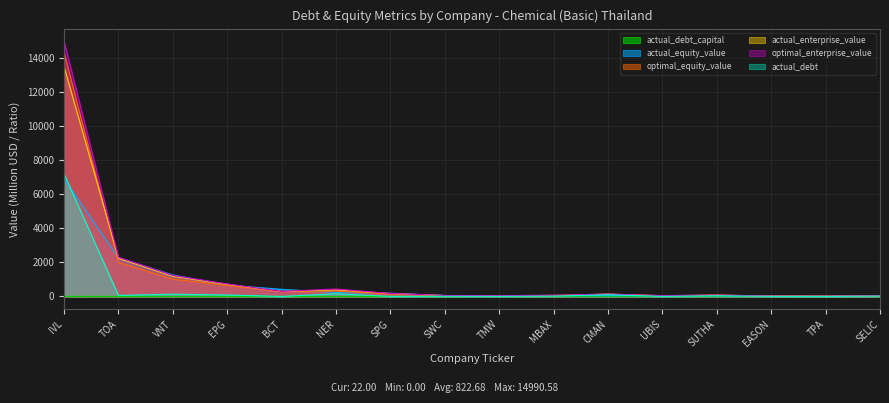

What is the sum of the optimal_equity_value values at TPA and SELIC?

39.2